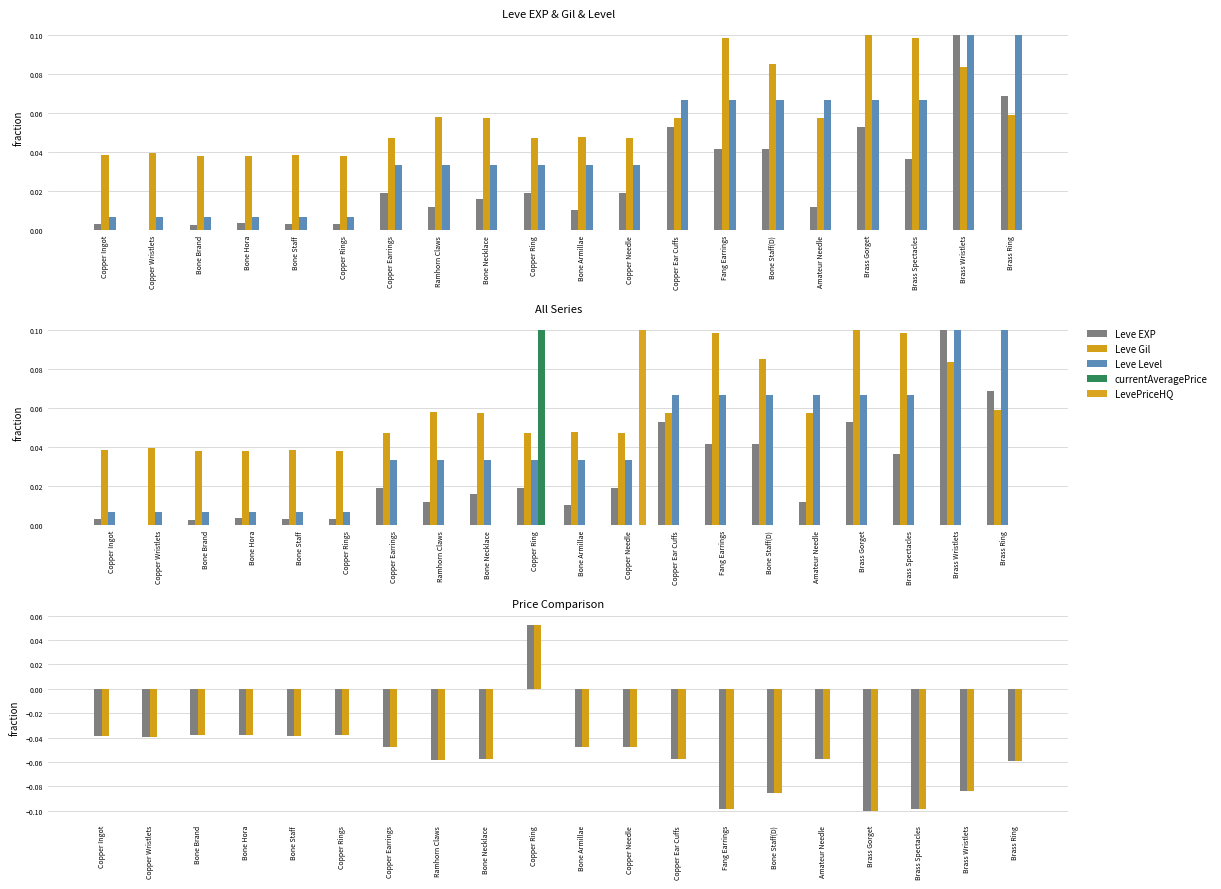

Reading left to right, what are all the values shown in this chart?

Leve EXP: 0.0	0.0	0.0	0.0	0.0	0.0	0.0	0.0	0.0	0.0	0.0	0.0	0.1	0.0	0.0	0.0	0.1	0.0	0.1	0.1
Leve Gil: 0.0	0.0	0.0	0.0	0.0	0.0	0.0	0.1	0.1	0.0	0.0	0.0	0.1	0.1	0.1	0.1	0.1	0.1	0.1	0.1
Leve Level: 0.0	0.0	0.0	0.0	0.0	0.0	0.0	0.0	0.0	0.0	0.0	0.0	0.1	0.1	0.1	0.1	0.1	0.1	0.1	0.1
currentAveragePrice: -0.0	-0.0	-0.0	-0.0	-0.0	-0.0	-0.0	-0.1	-0.1	0.1	-0.0	-0.0	-0.1	-0.1	-0.1	-0.1	-0.1	-0.1	-0.1	-0.1
LevePriceHQ: -0.0	-0.0	-0.0	-0.0	-0.0	-0.0	-0.0	-0.1	-0.1	0.1	-0.0	-0.0	-0.1	-0.1	-0.1	-0.1	-0.1	-0.1	-0.1	-0.1